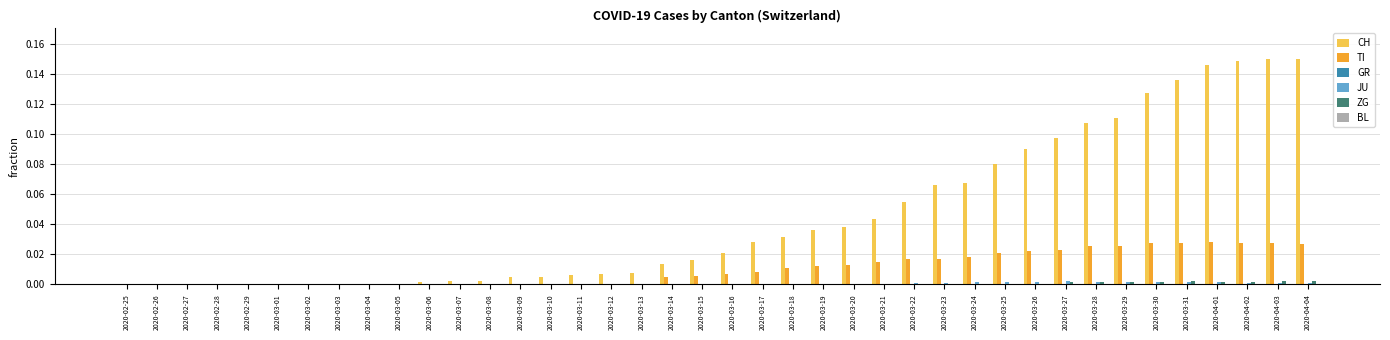

What is the sum of all TI values?

0.4